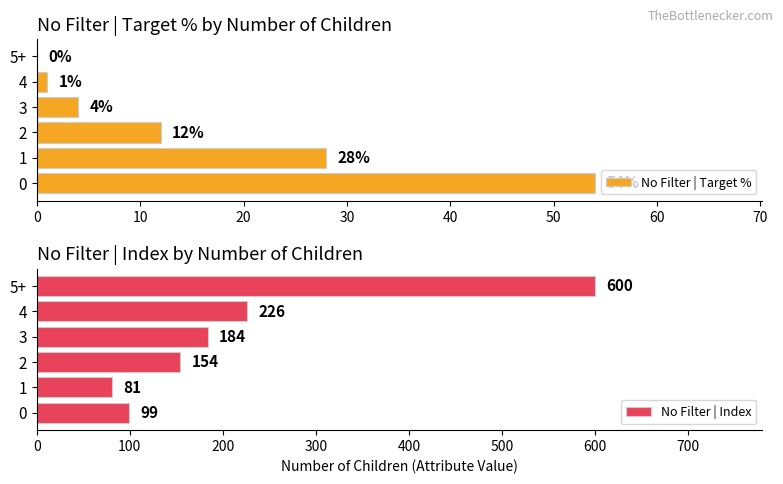

At 0, list the series in order from smallest to largest.

No Filter | Target %, No Filter | Index